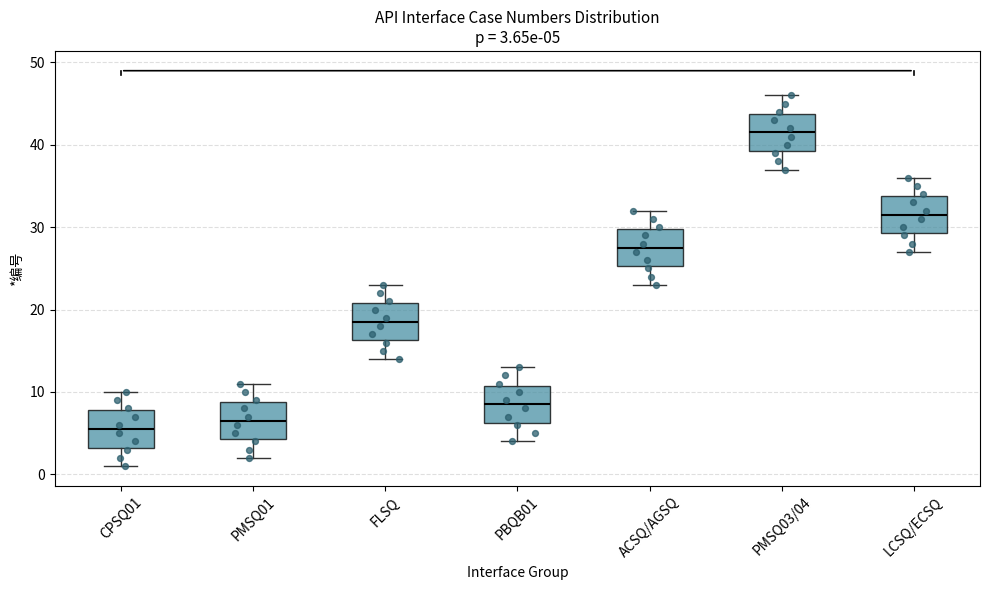

Which box has the highest median line?

PMSQ03/04